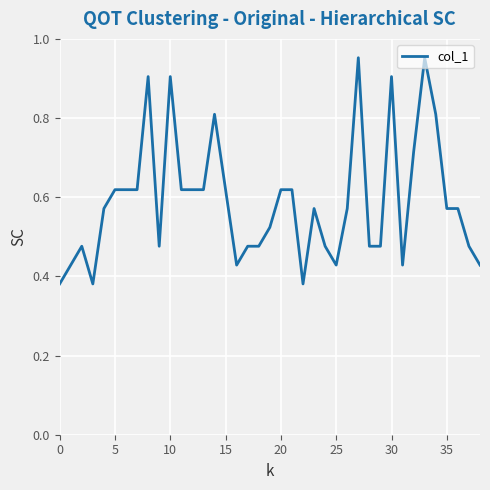

Is it true that the value at 0 is 0.7?

False